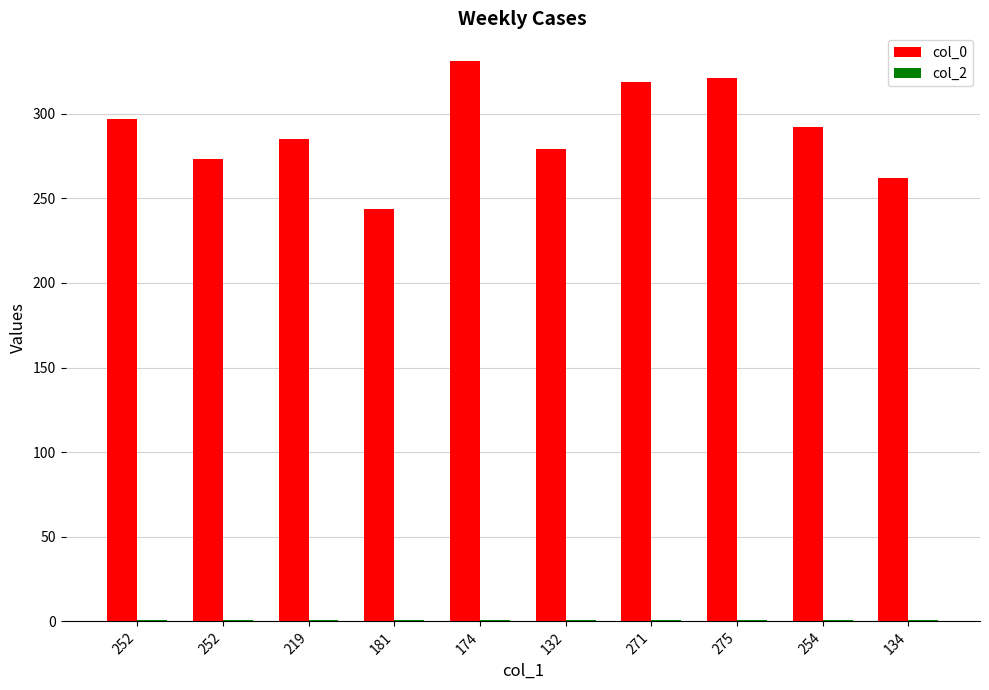

What is the difference between the highest and lowest values at 174?

330